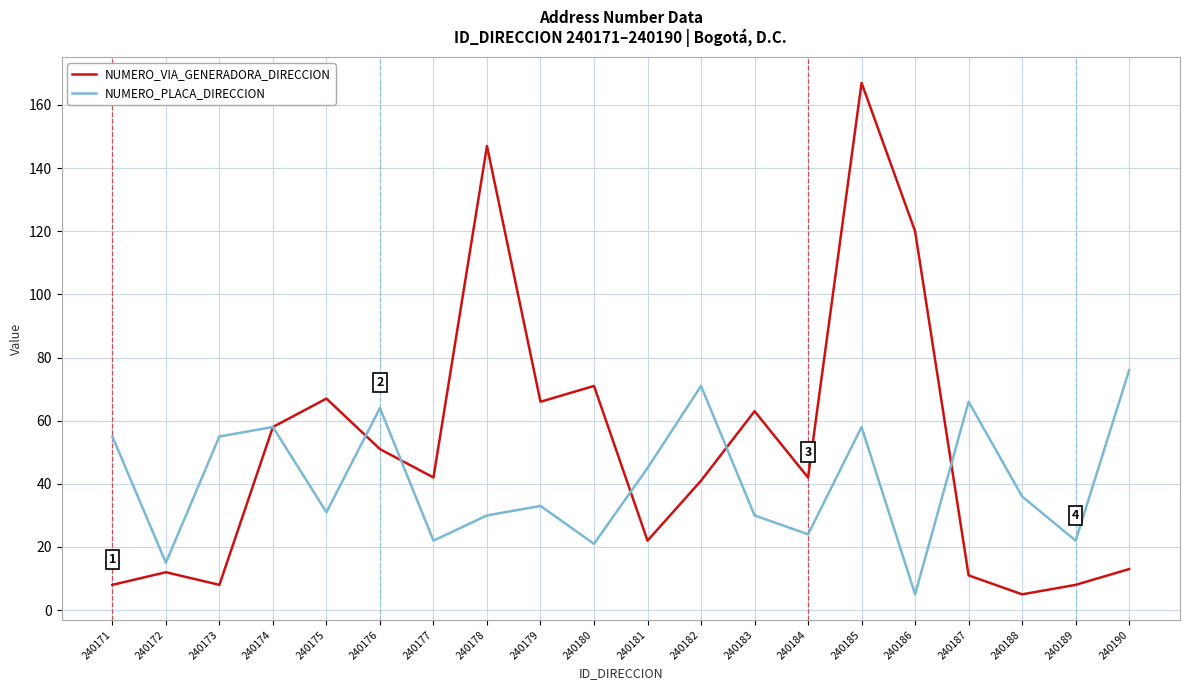

Reading right to left, what are all the values shown in this chart?

NUMERO_VIA_GENERADORA_DIRECCION: 240190=13	240189=8	240188=5	240187=11	240186=120	240185=167	240184=42	240183=63	240182=41	240181=22	240180=71	240179=66	240178=147	240177=42	240176=51	240175=67	240174=58	240173=8	240172=12	240171=8
NUMERO_PLACA_DIRECCION: 240190=76	240189=22	240188=36	240187=66	240186=5	240185=58	240184=24	240183=30	240182=71	240181=45	240180=21	240179=33	240178=30	240177=22	240176=64	240175=31	240174=58	240173=55	240172=15	240171=55